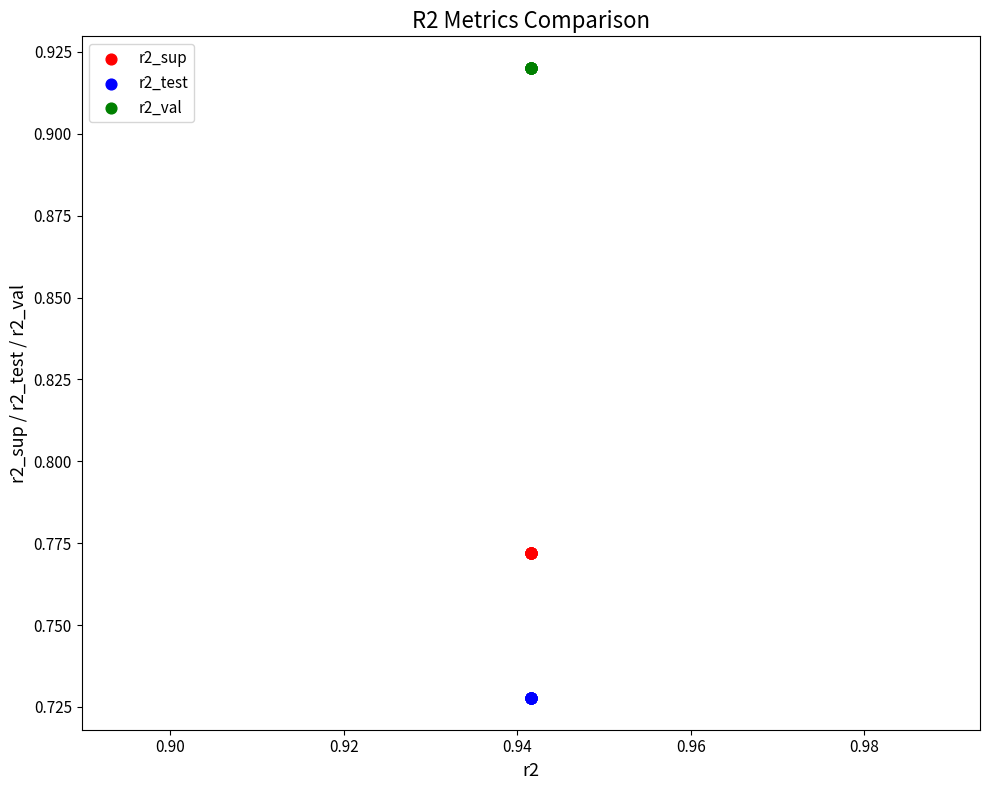

Which series contains the highest Y value?

r2_val